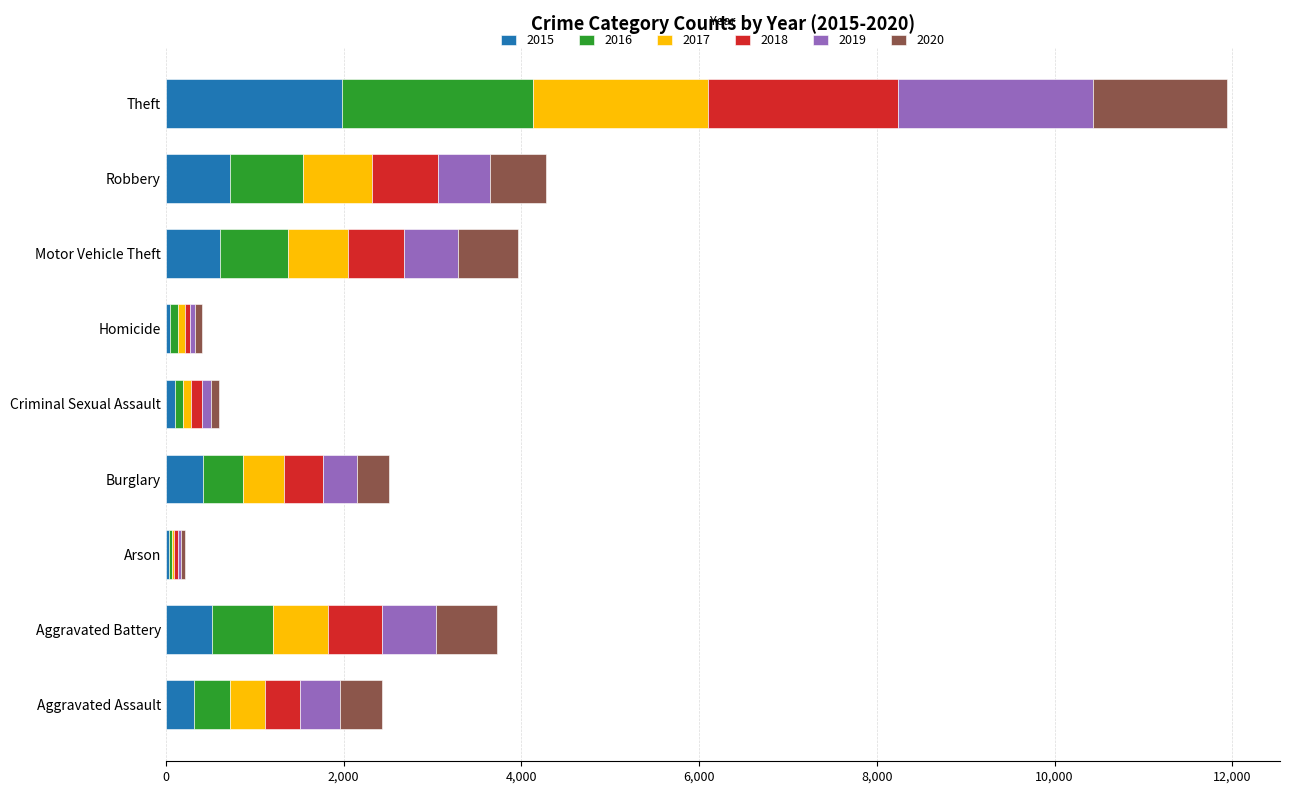

Which category has the highest value in the 2015 series?

Theft